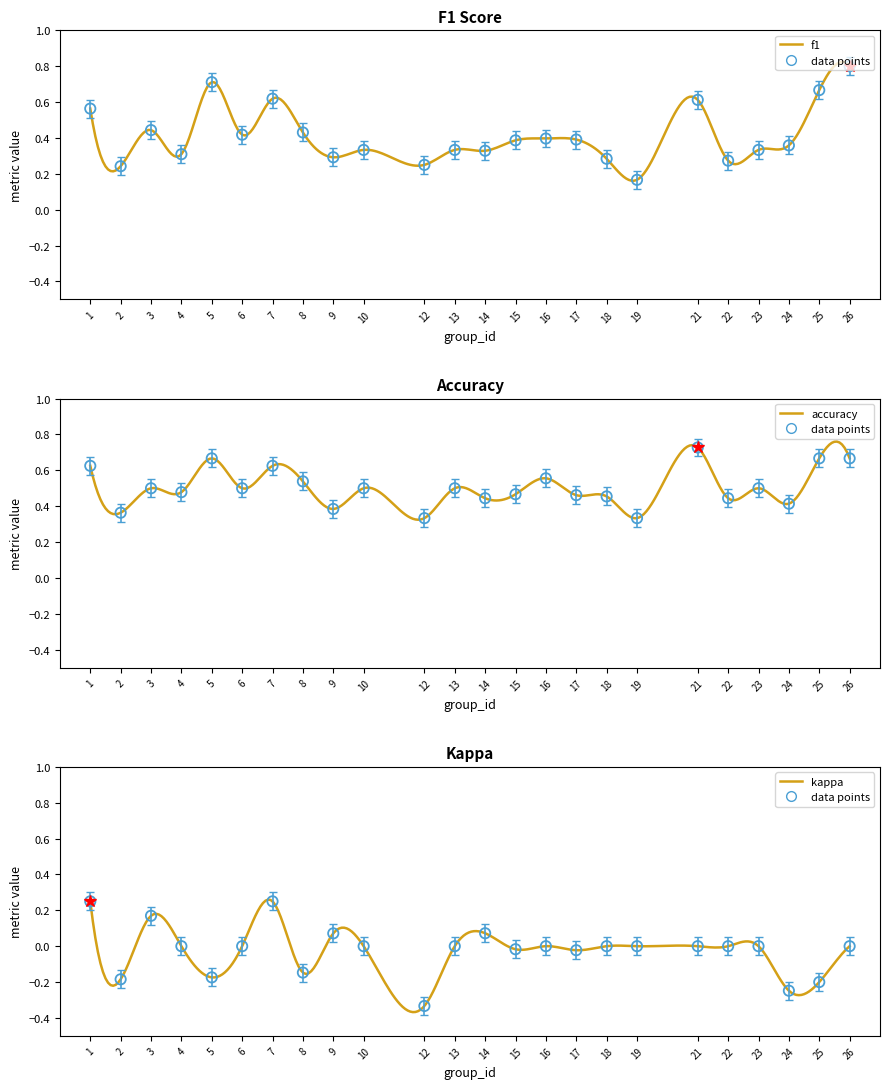

Which series reaches the minimum Y coordinate?

kappa